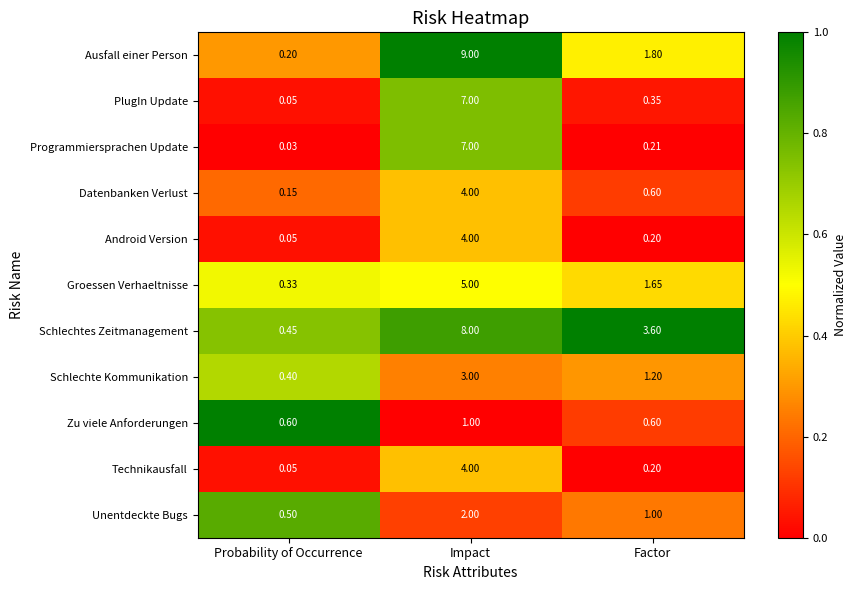

List the labels in order of Unentdeckte Bugs value, smallest first.

Probability of Occurrence, Factor, Impact